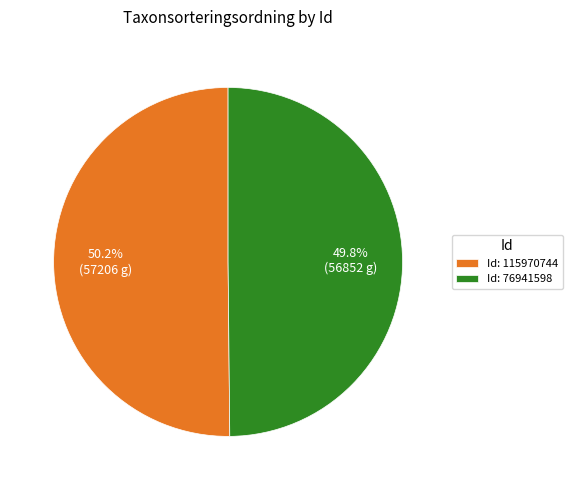

Is there a majority slice in this chart?

Yes